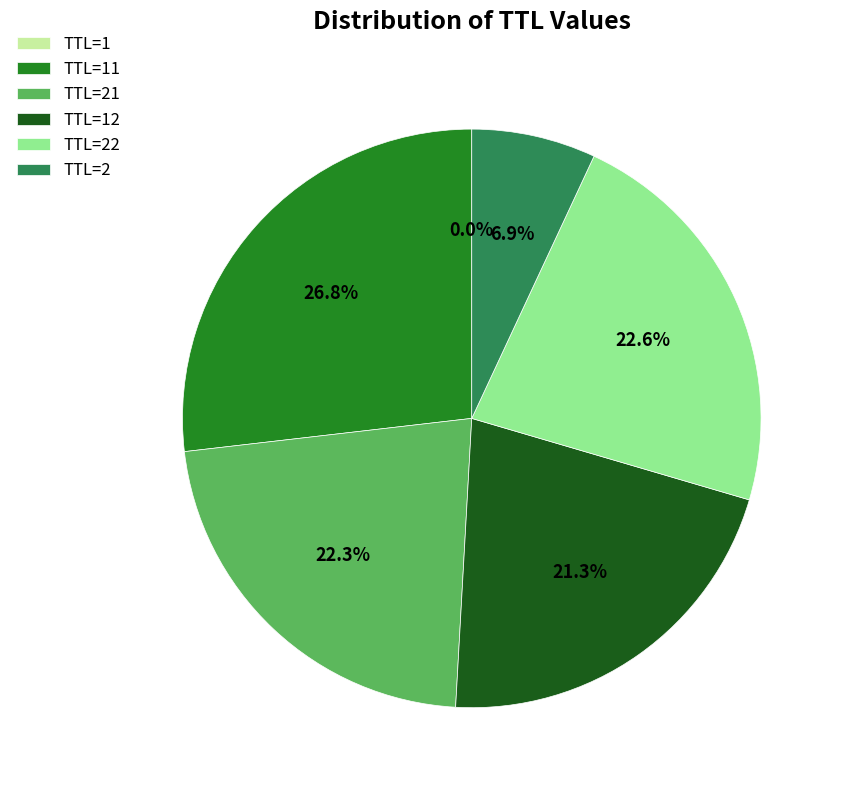

Does TTL=21 account for over 50% of the chart?

No